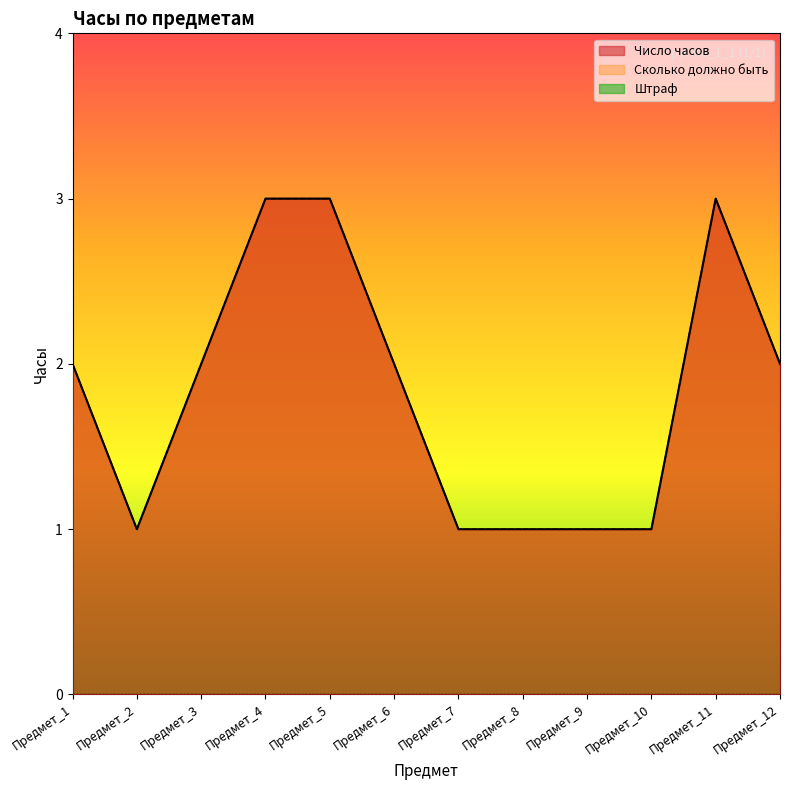

The Число часов series shows 4 at Предмет_11. True or false?

False